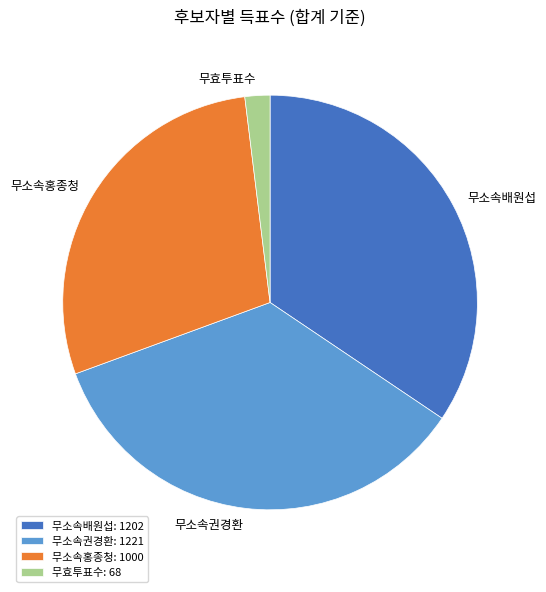

True or false: 무소속홍종청: 1000 accounts for 40% of the total.

False